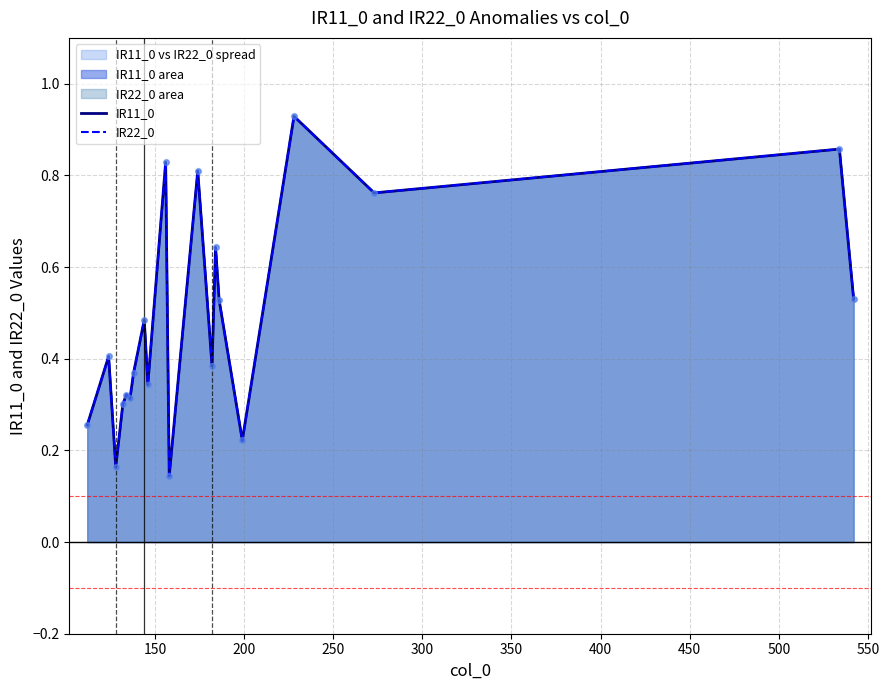

At how many categories does at least one series exceed 0?

20